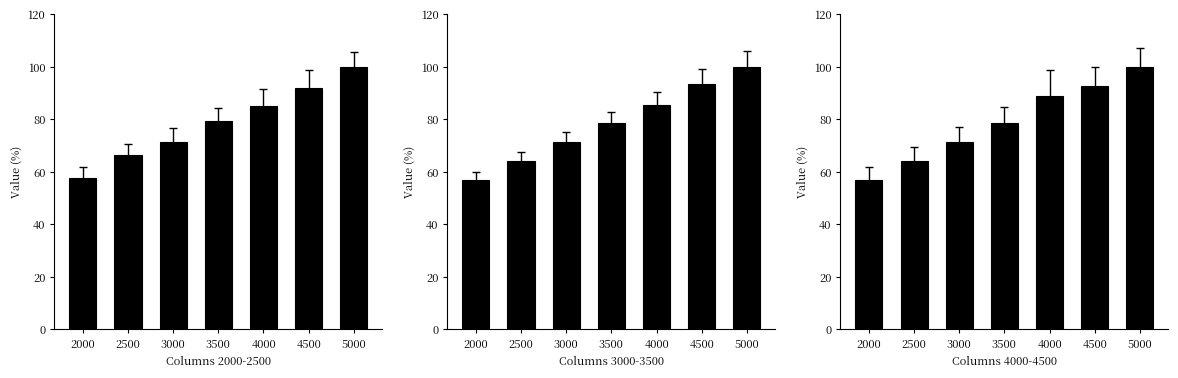

What is the value of the 3000 bar at the 6th from the left?

87.2